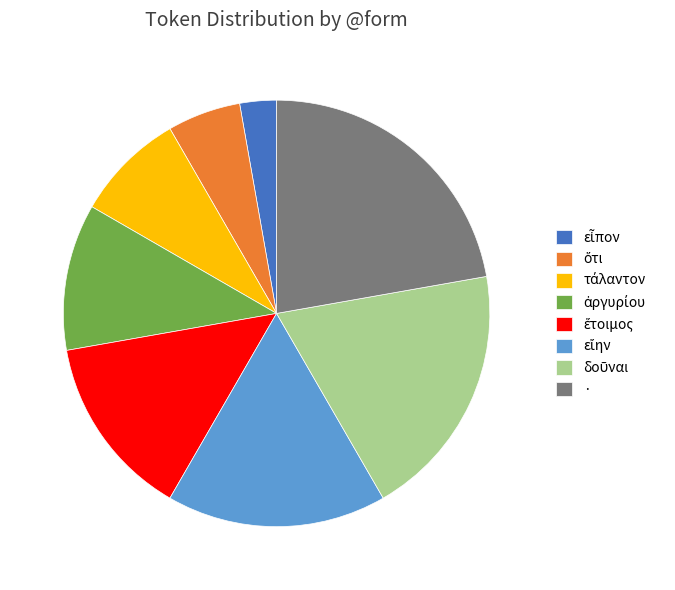

Count the number of slices in the pie.

8